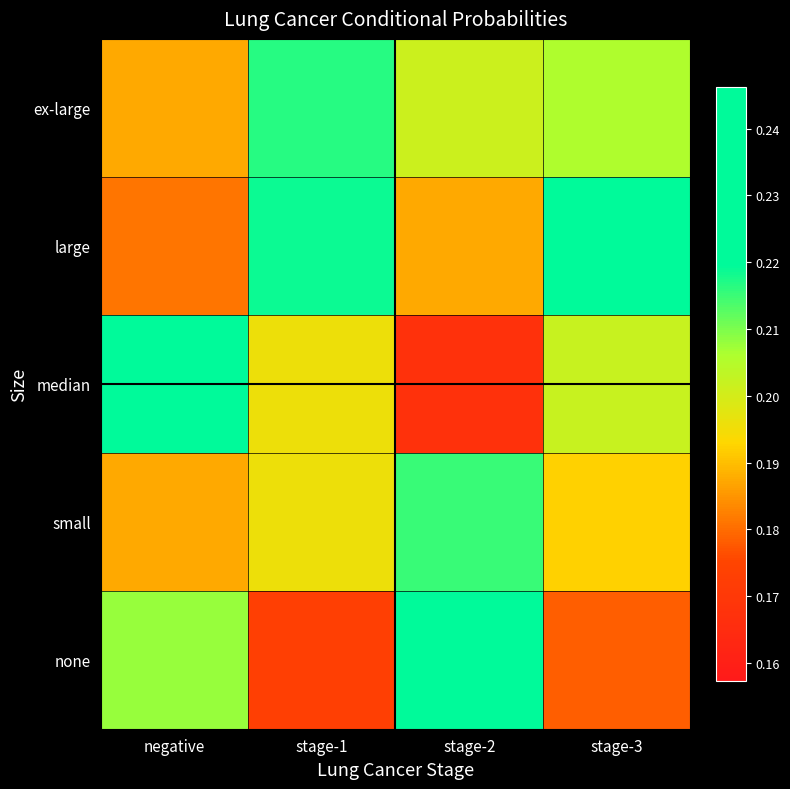

At how many categories does at least one series exceed 0?

4